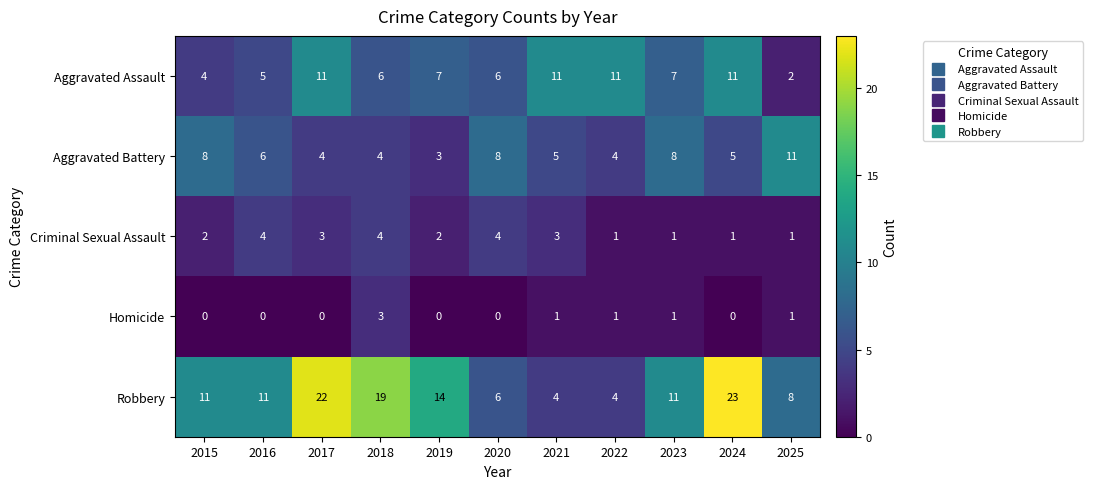

At which label does Aggravated Assault first exceed 7?

2017